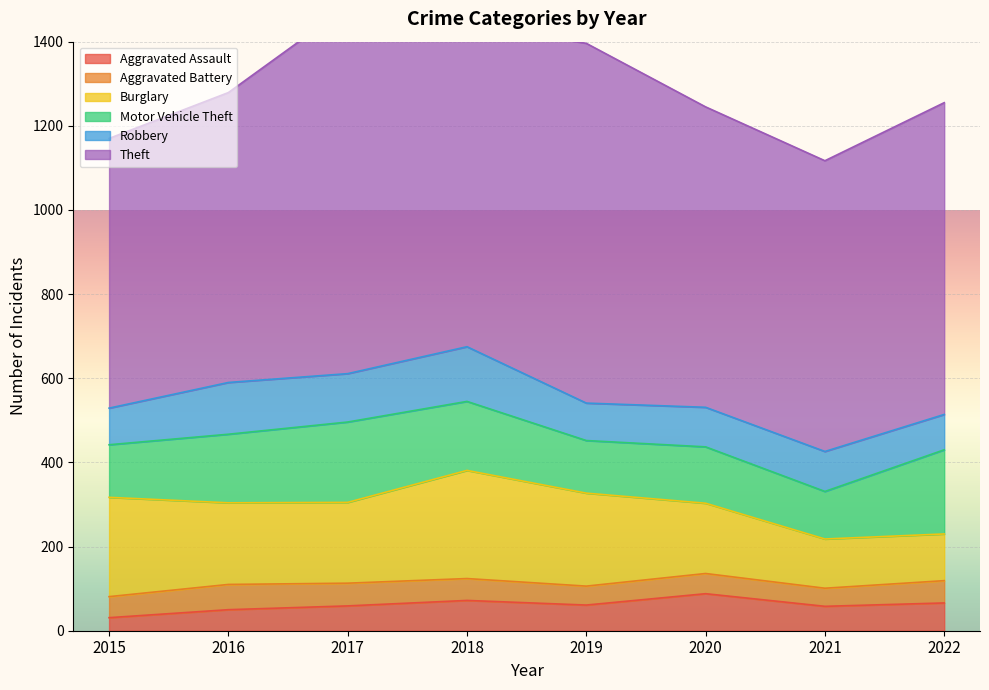

Does the chart display data point markers on the line(s)?

No